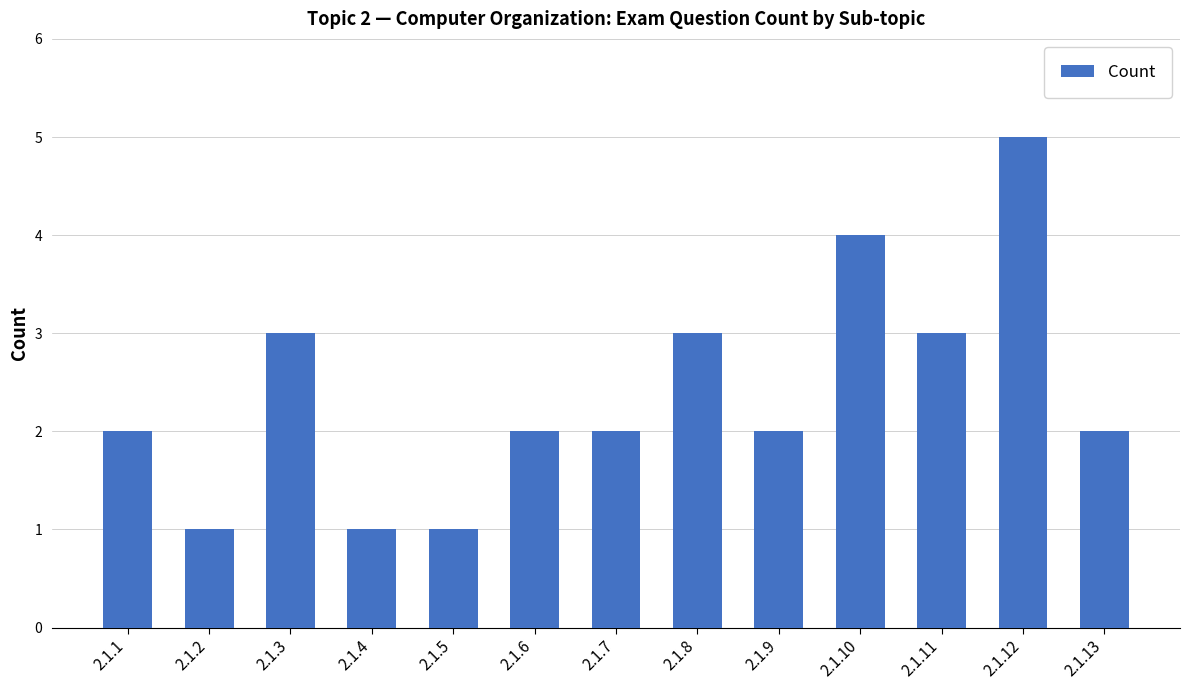

What is the average value?

2